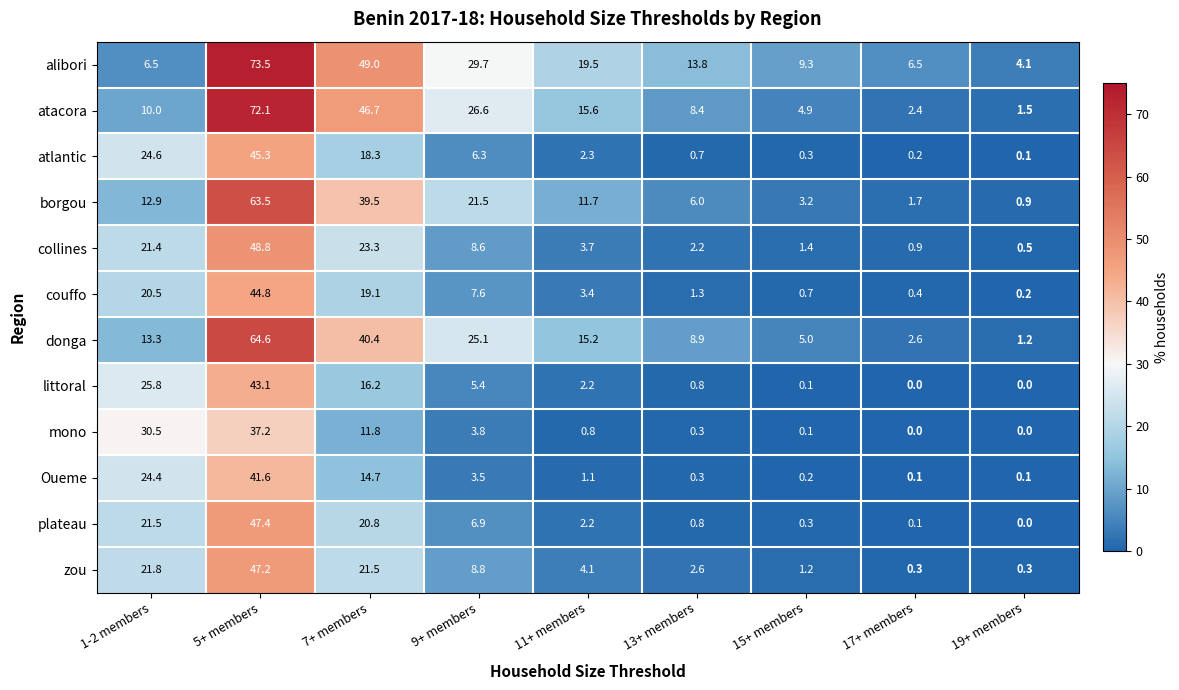

Count the number of categories in the chart.

9